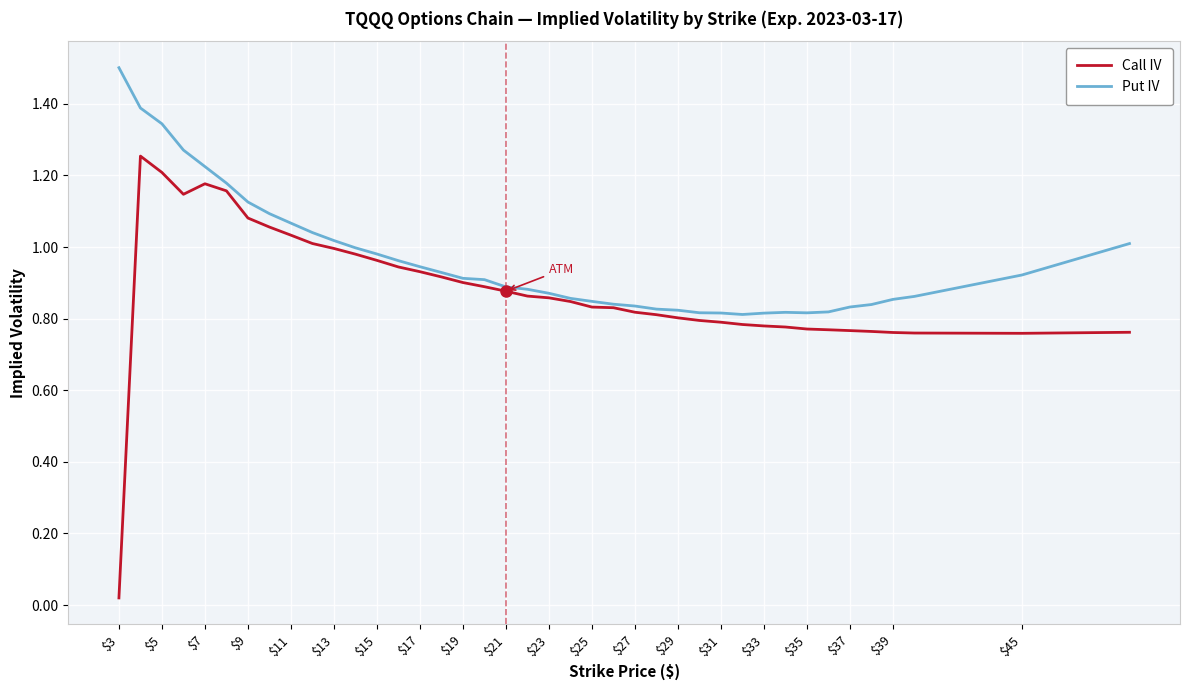

List the series in order of their peak value, lowest first.

Call IV, Put IV